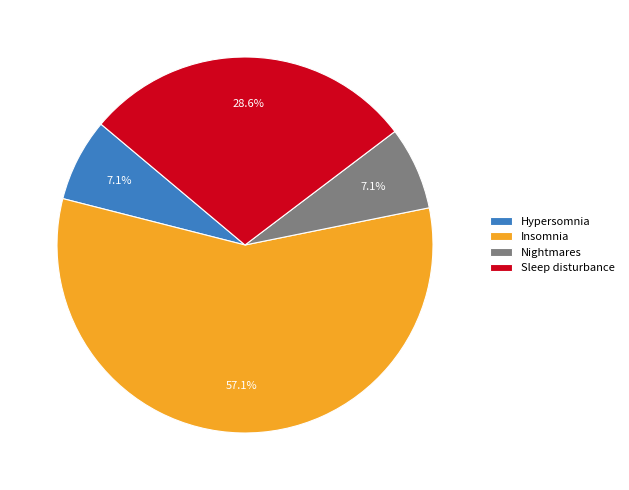

To the nearest percent, what portion does Sleep disturbance represent?

29%